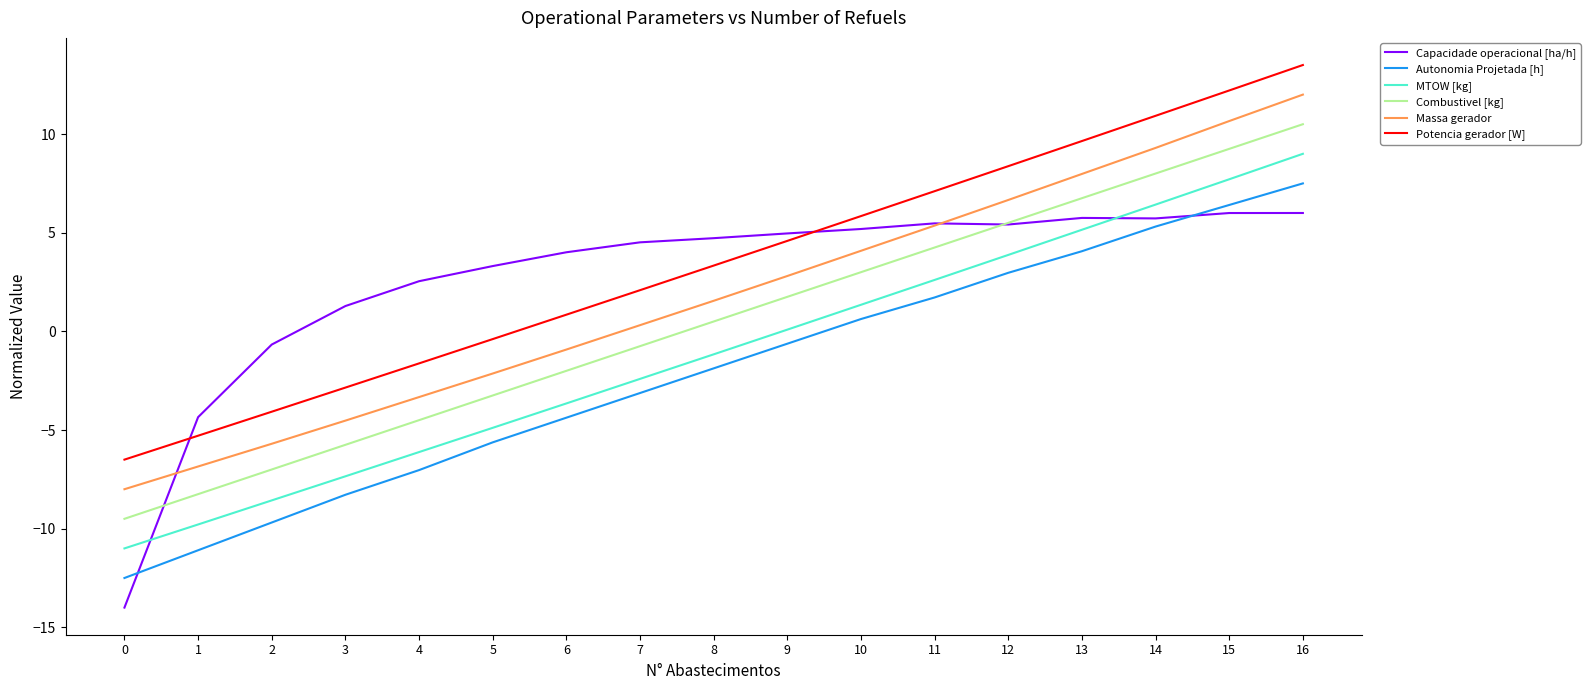

Rank the series by their maximum value, from highest to lowest.

Potencia gerador [W], Massa gerador, Combustivel [kg], MTOW [kg], Autonomia Projetada [h], Capacidade operacional [ha/h]